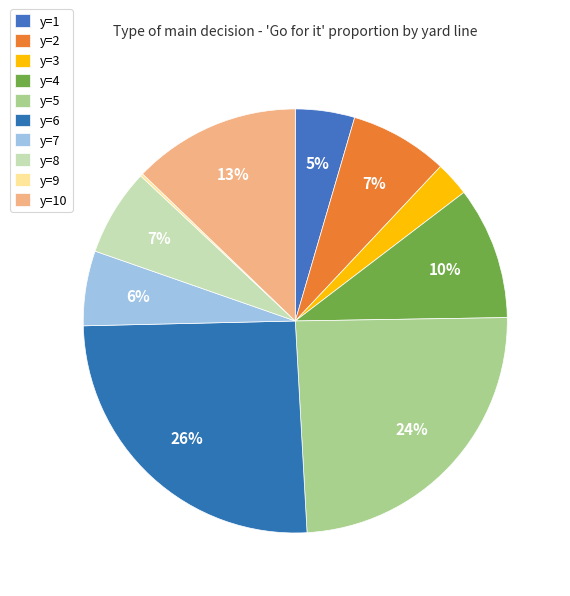

What is the total percentage of y=2 and y=7?

13.2%